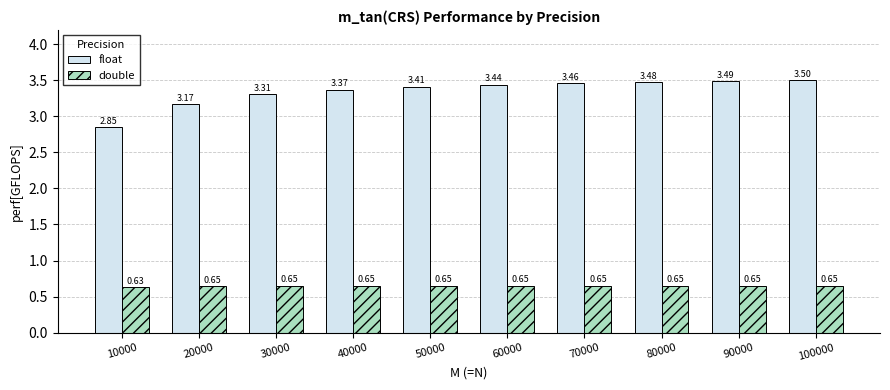

What is the average value of the float series?

3.3